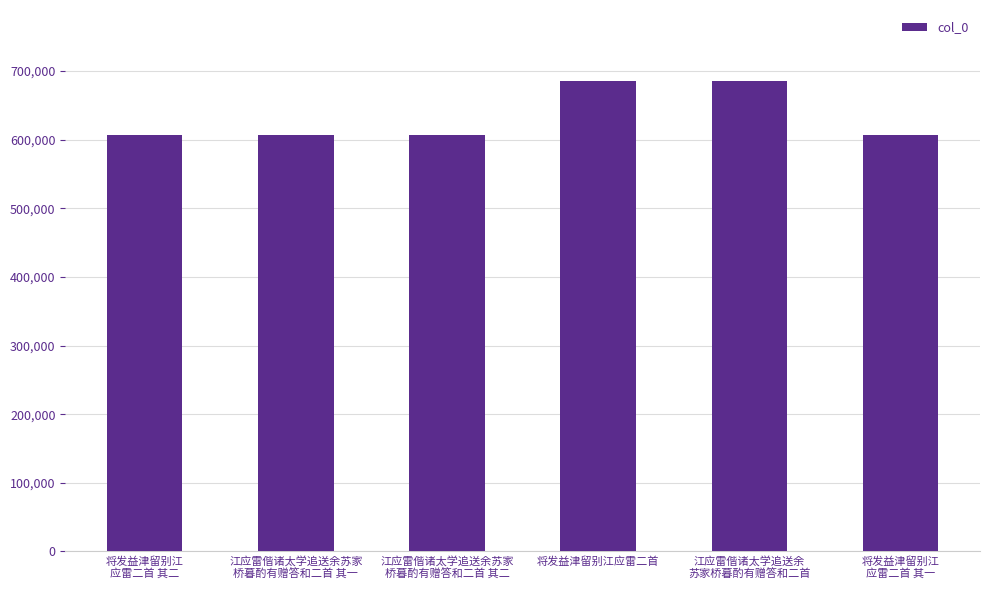

What is the value of the 4th bar from the left?

685910